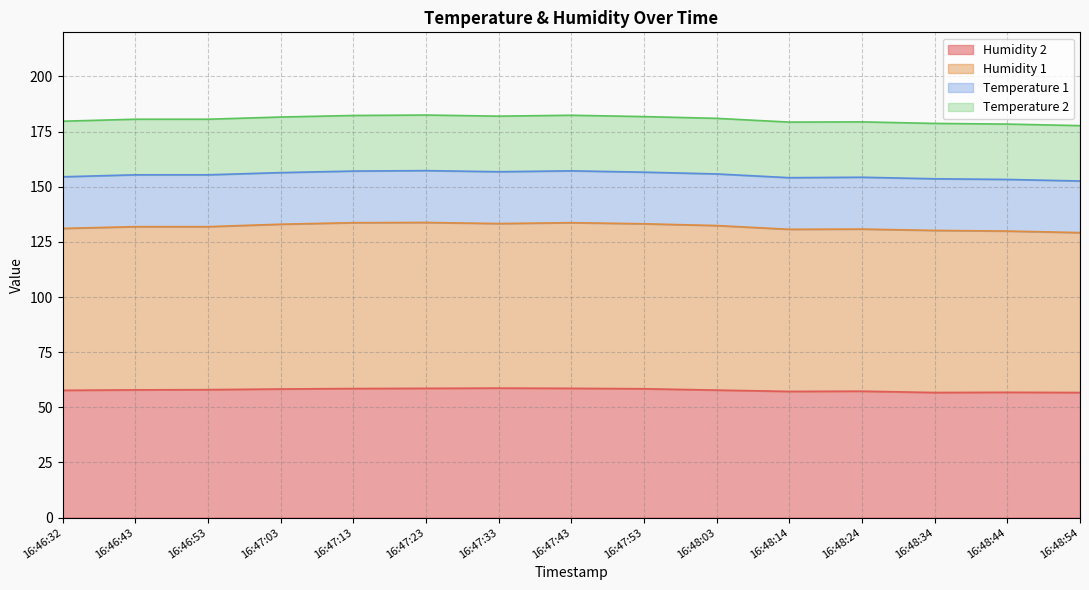

What is the value of the Humidity 1 point at the 4th from the left?

133.0